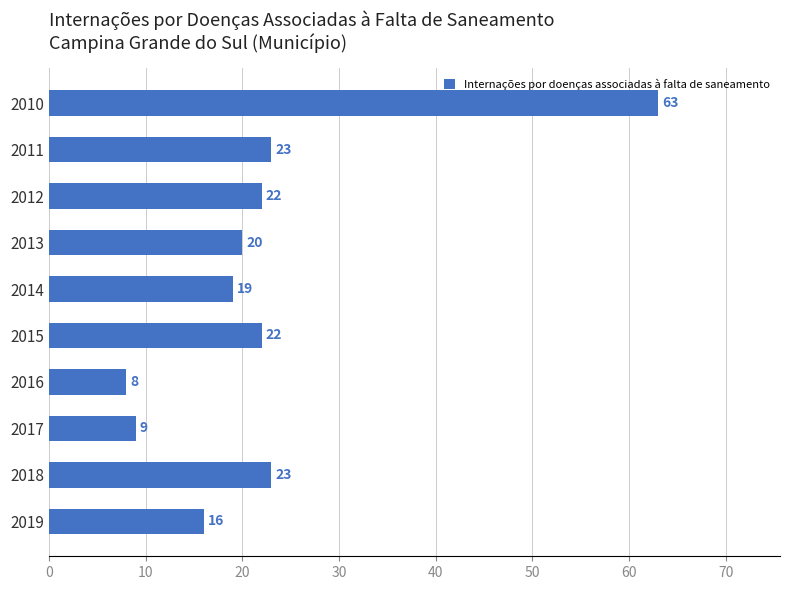

Which label corresponds to the largest value in the chart?

2010